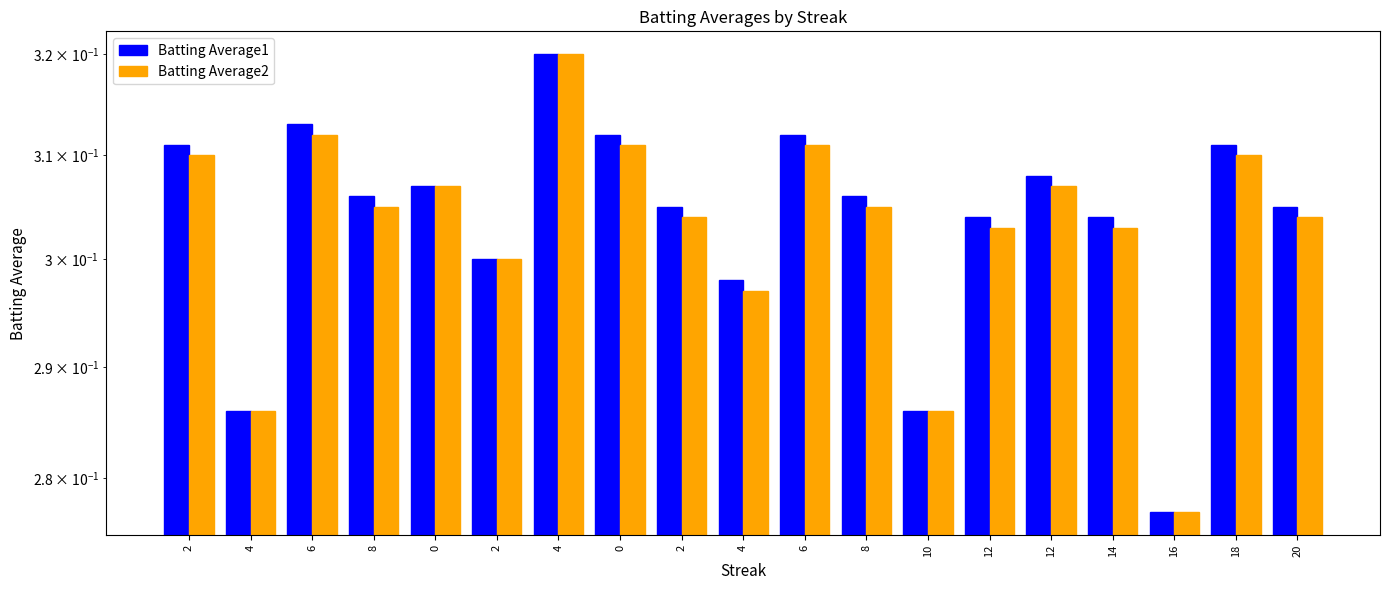

What is the label of the 18th bar from the right?

4